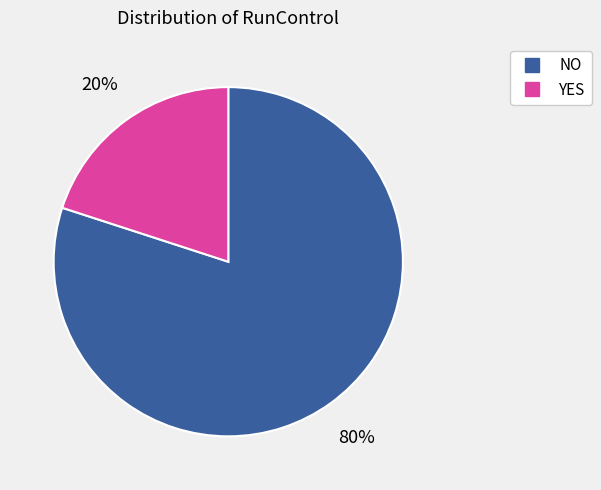

To the nearest percent, what is the difference between the largest and smallest slice percentages?

60%